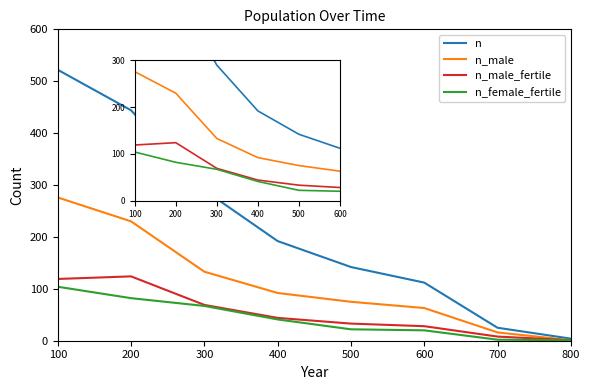

Which series has the largest total across all categories?

n